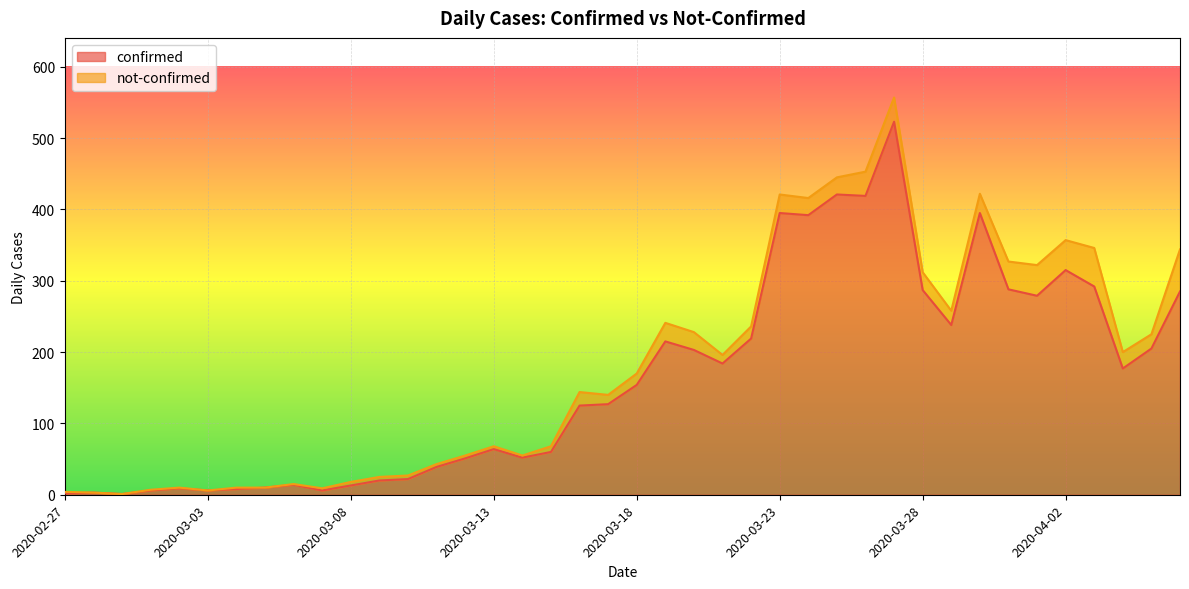

The value at 2020-03-01 is 9. True or false?

False